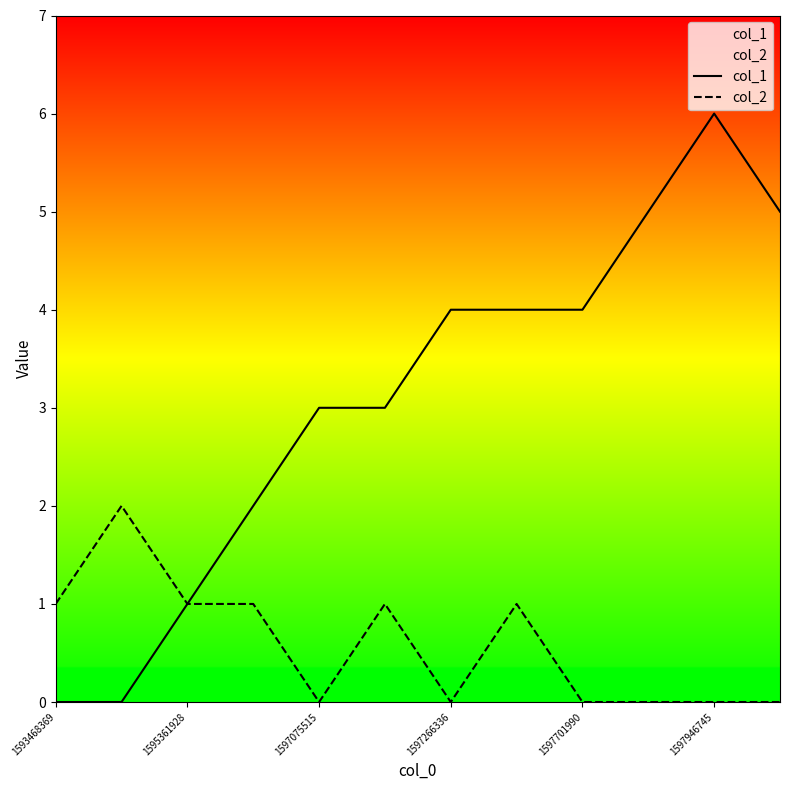

True or false: col_1 has a value of 4 at 1597266336.

True